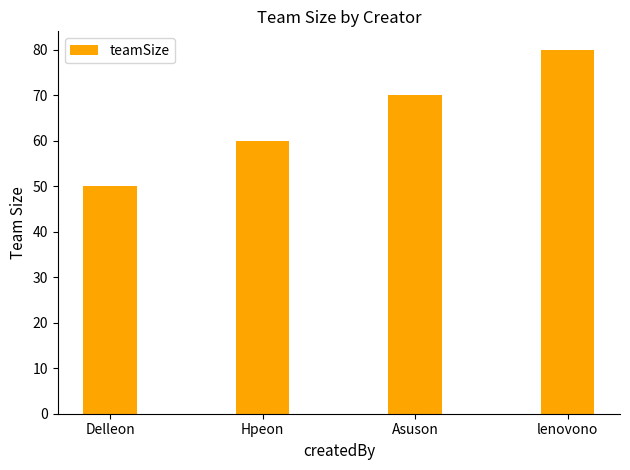

What is the maximum value shown in the chart?

80